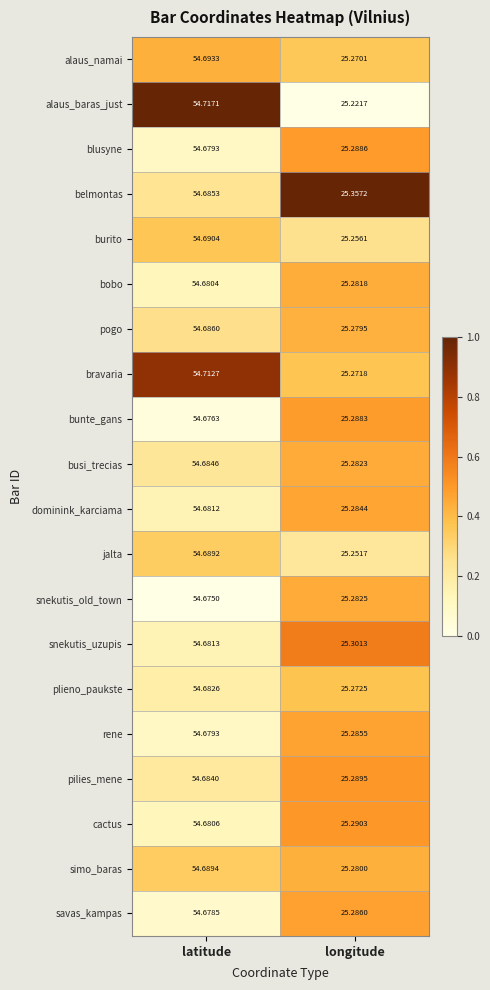

At which category is the sum across all series the highest?

latitude